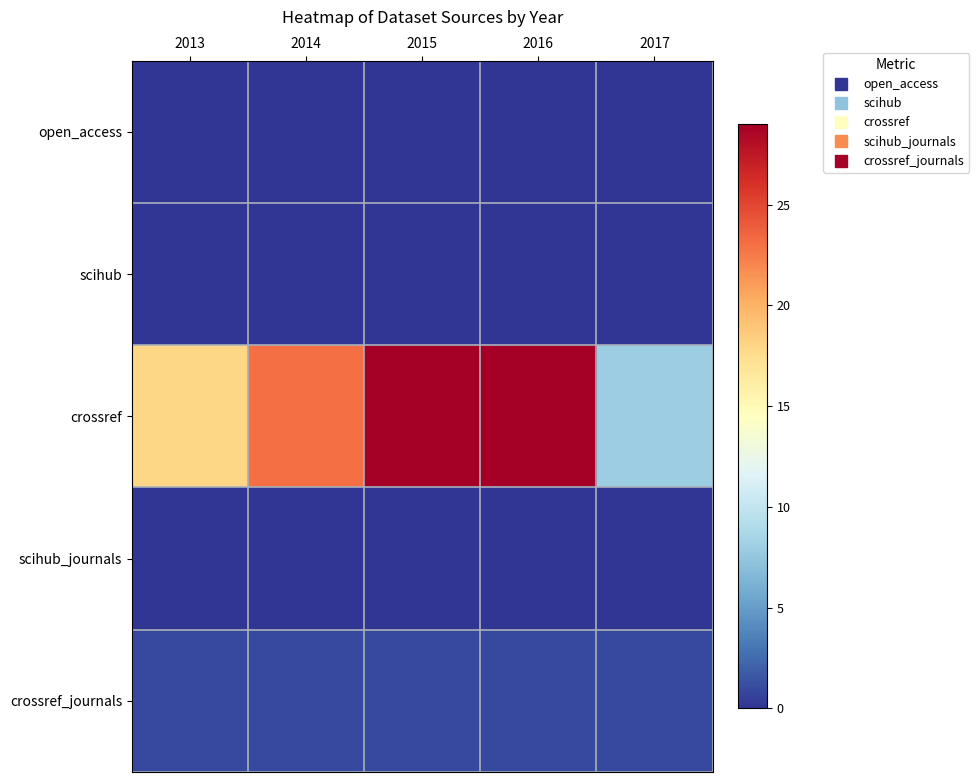

Count the number of data series in this chart.

5